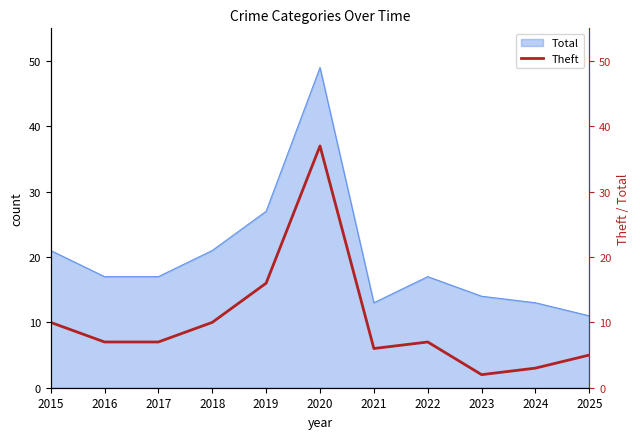

Does the chart display data point markers on the line(s)?

No